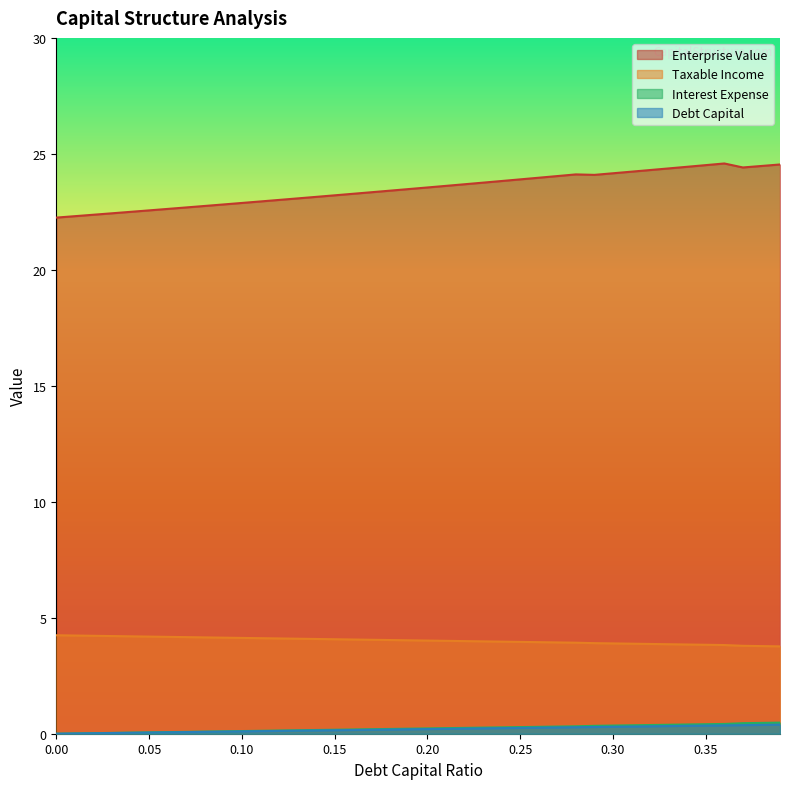

True or false: debt_capital has a value of 0.2 at 0.25.

True